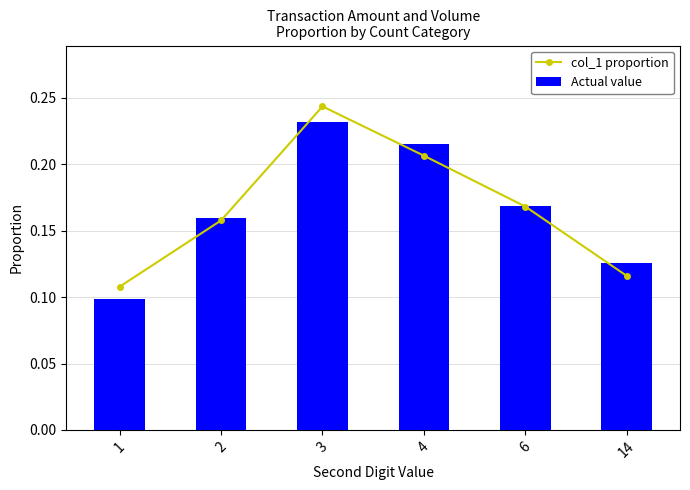

What are all the series names shown in the legend?

col_1 proportion, Actual value